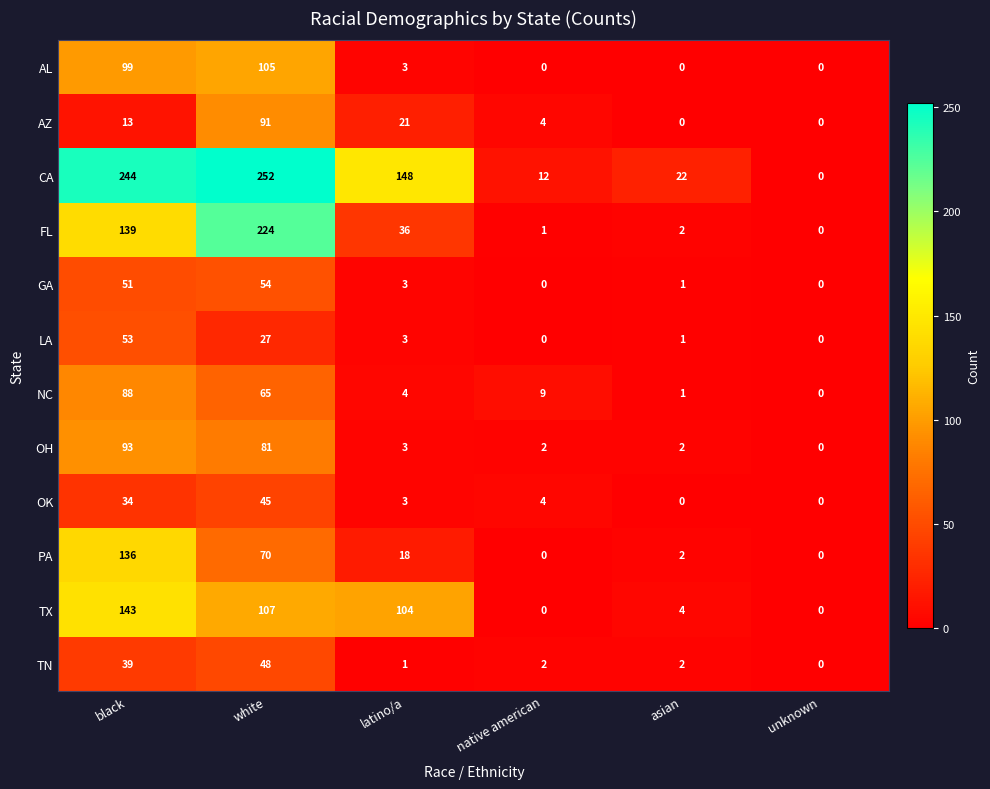

Rank the series by their maximum value, from highest to lowest.

CA, FL, TX, PA, AL, OH, AZ, NC, GA, LA, TN, OK